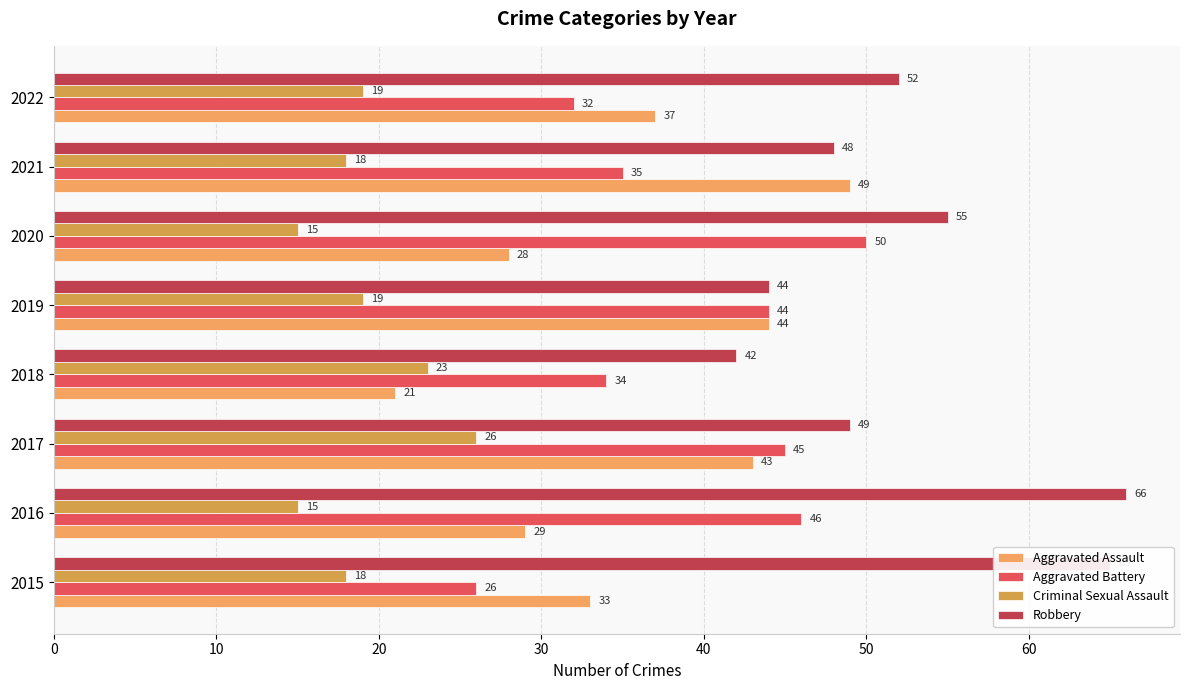

What is the highest value of the Robbery series?

66